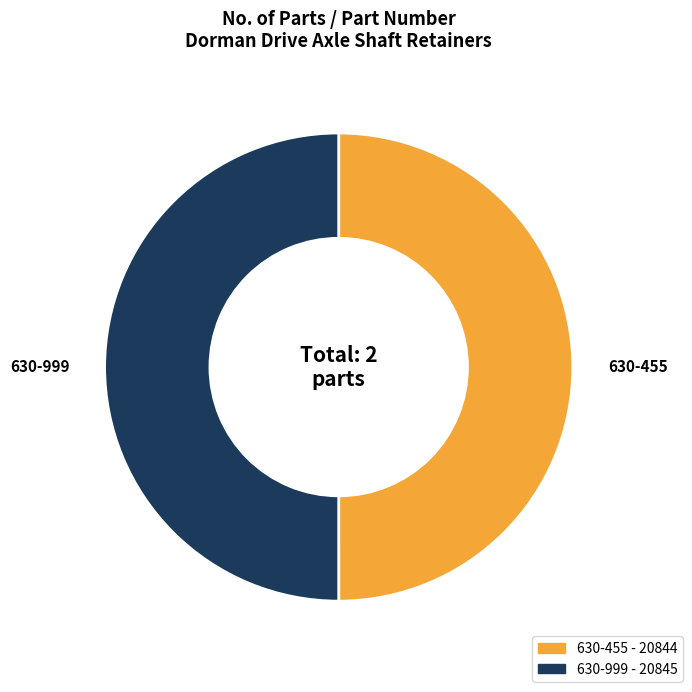

Approximately how many times larger is the value at 630-999 compared to 630-455?

1.0